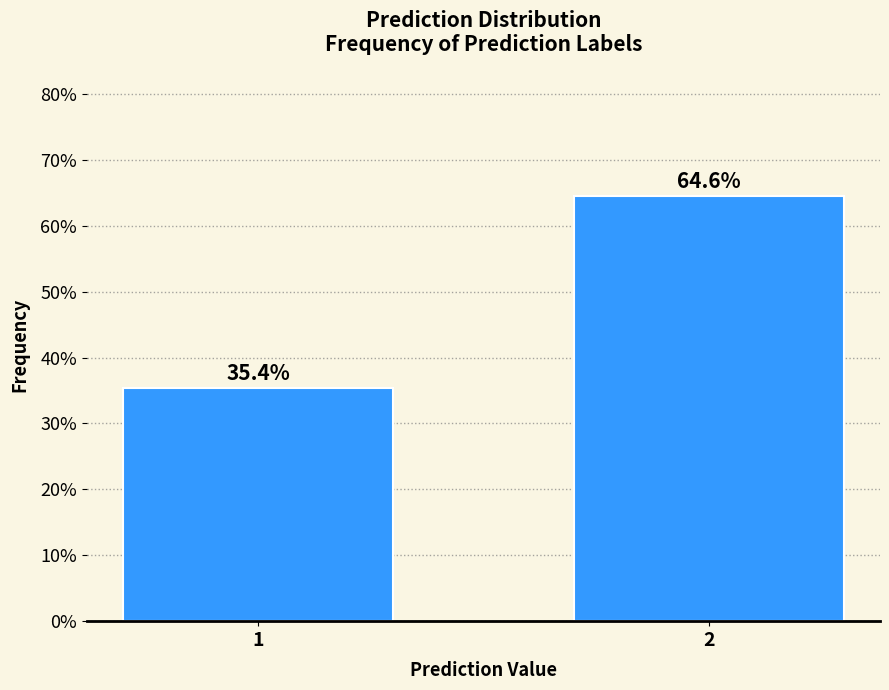

Reading right to left, what are all the values shown in this chart?

64.6	35.4